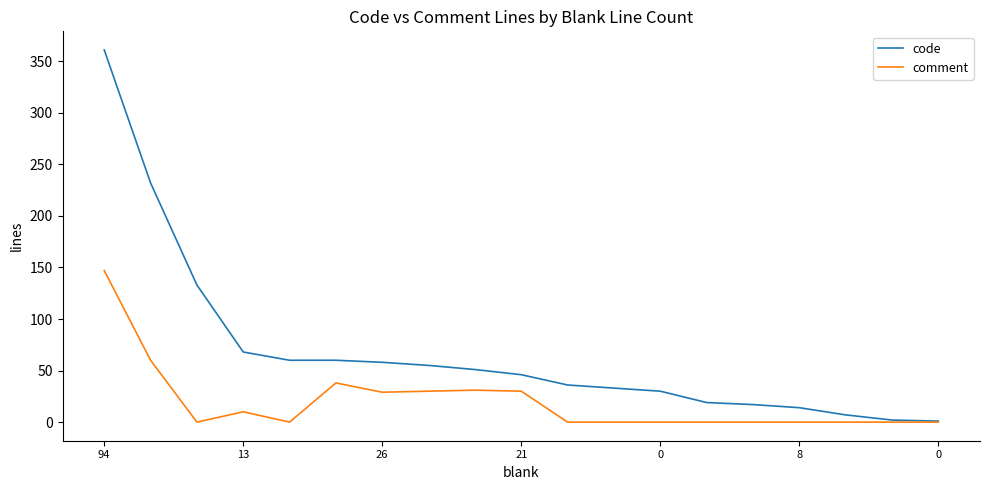

What is the greatest value displayed?

361